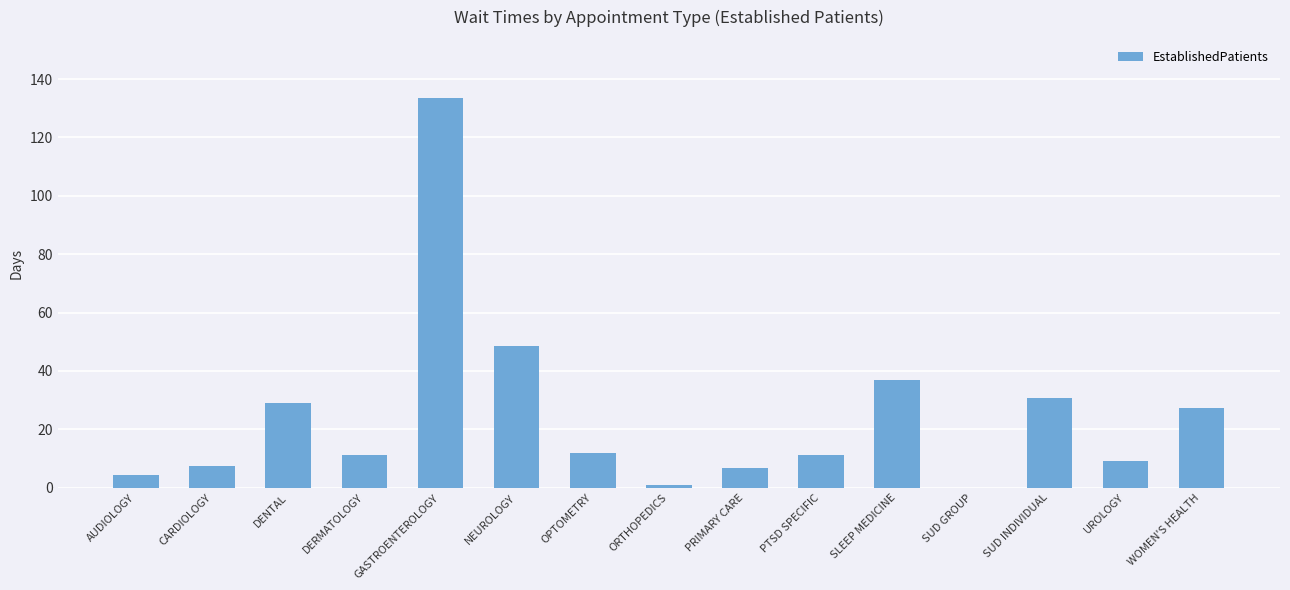

What is the change in value from AUDIOLOGY to SUD GROUP?

-4.5